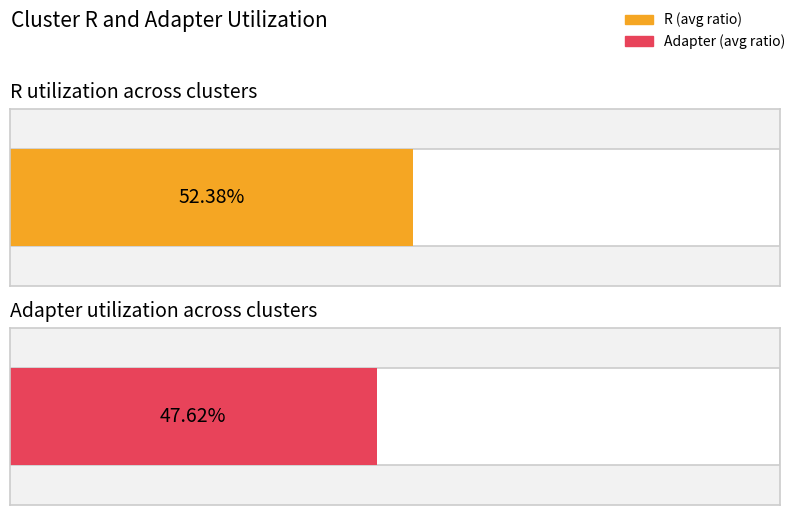

Rank the series at Cluster 7 from highest to lowest value.

R, Adapter